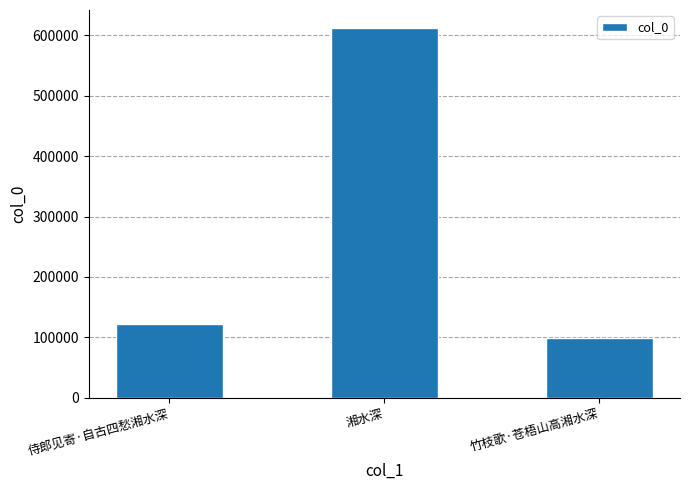

What is the value of the 1st bar from the left?

122806